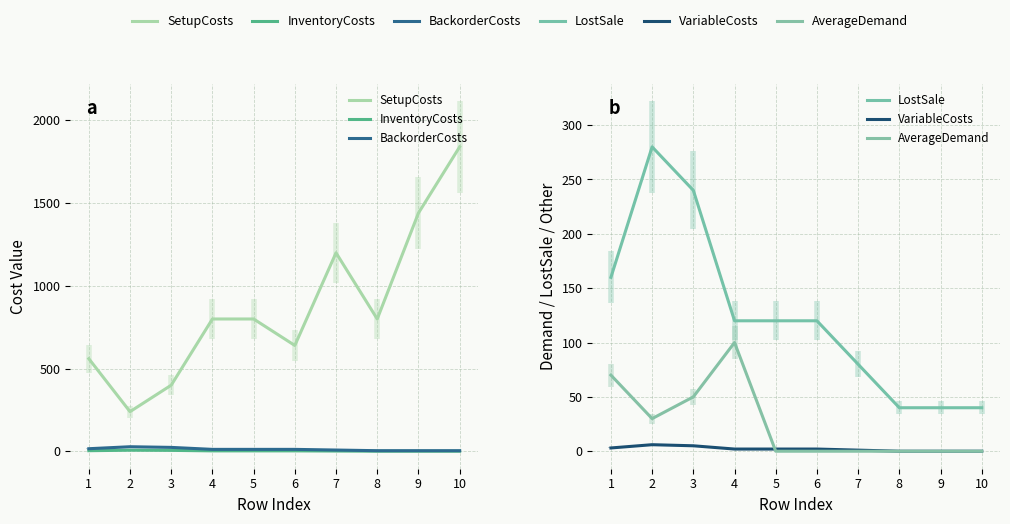

Rank the series by their maximum value, from lowest to highest.

VariableCosts, InventoryCosts, BackorderCosts, AverageDemand, LostSale, SetupCosts